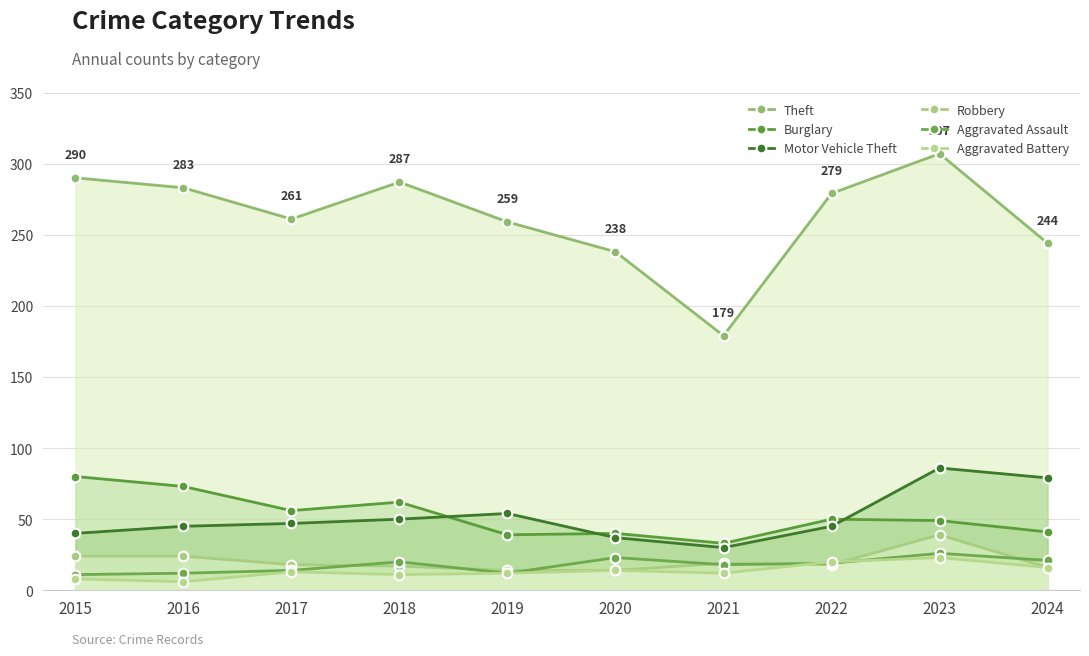

What is the value of the Aggravated Battery point at the 1st from the left?

8